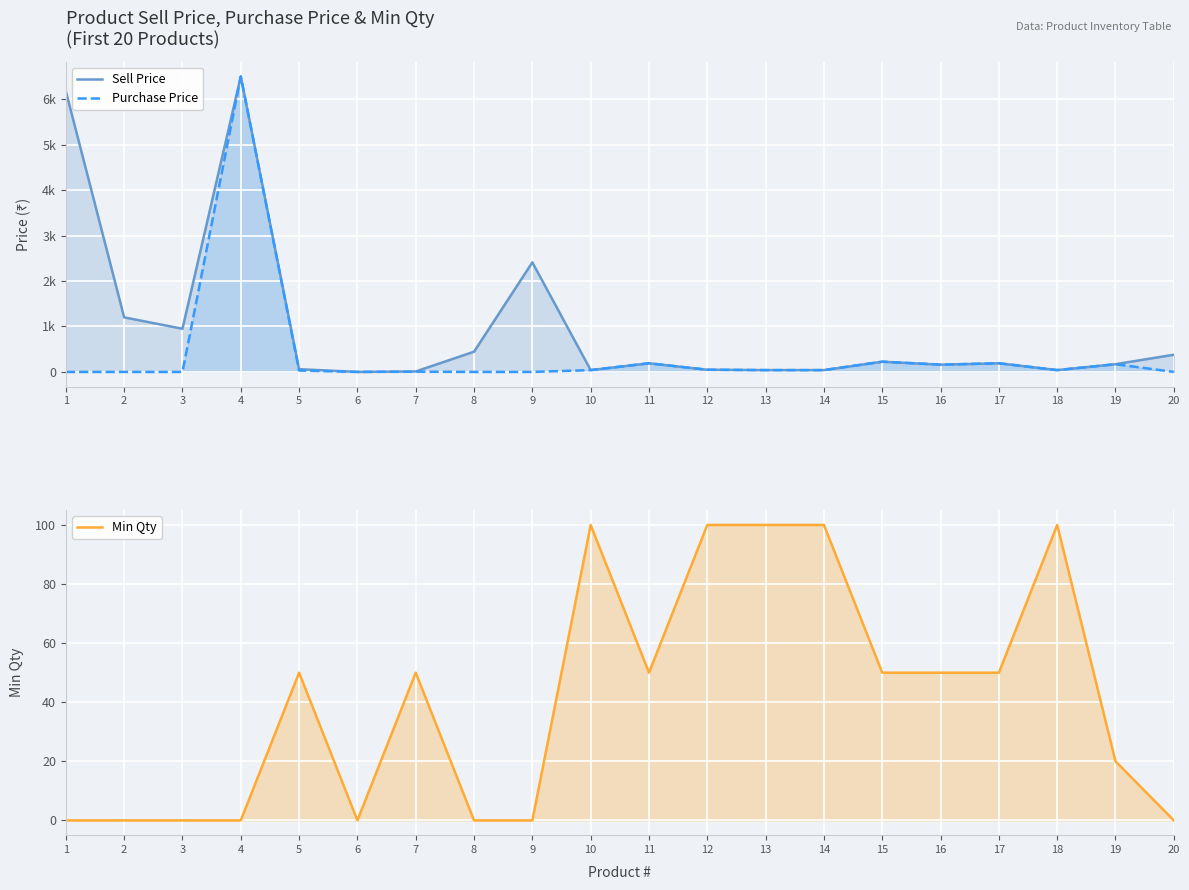

What is the difference between the maximum and minimum values in the Purchase Price series?

6500.0